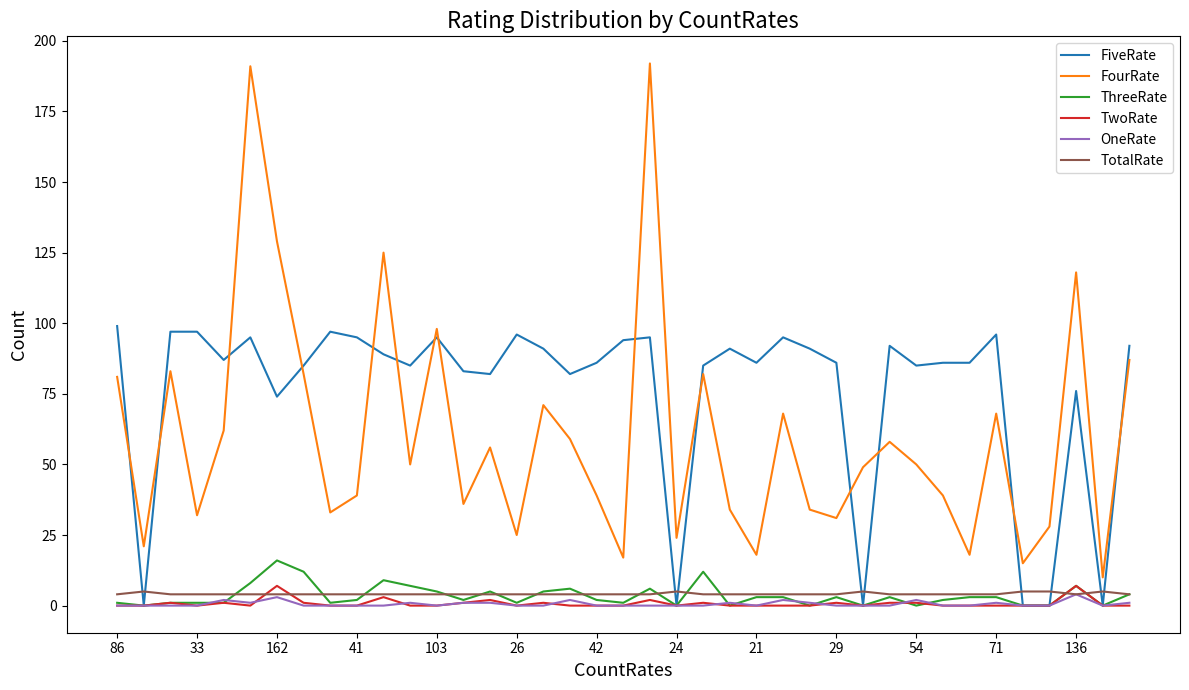

Which series has the widest spread of values?

FourRate